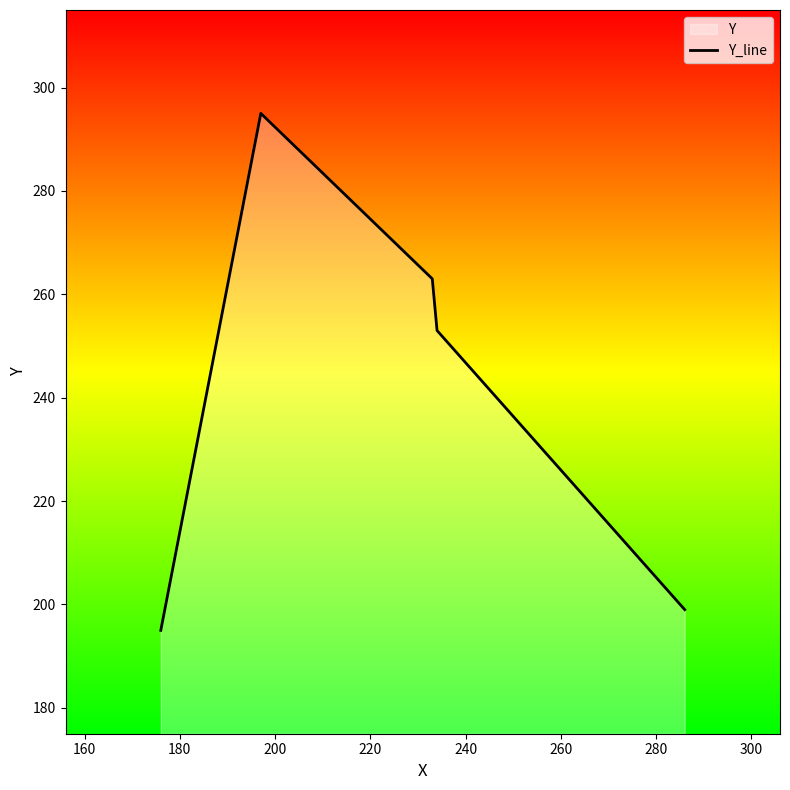

True or false: the data has more than 2 interior local peaks.

False